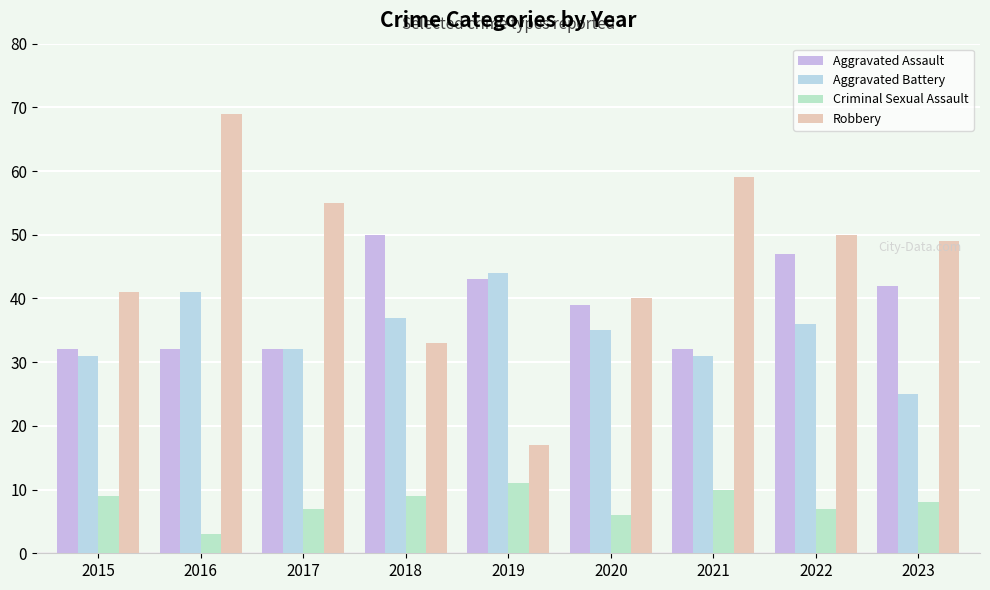

What is the spread (max minus min) of values at 2016?

66